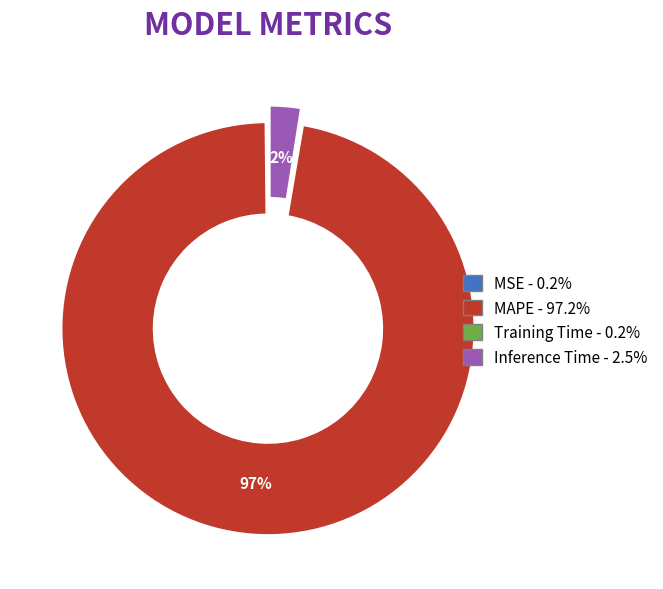

Does MAPE represent more than half of the total?

Yes